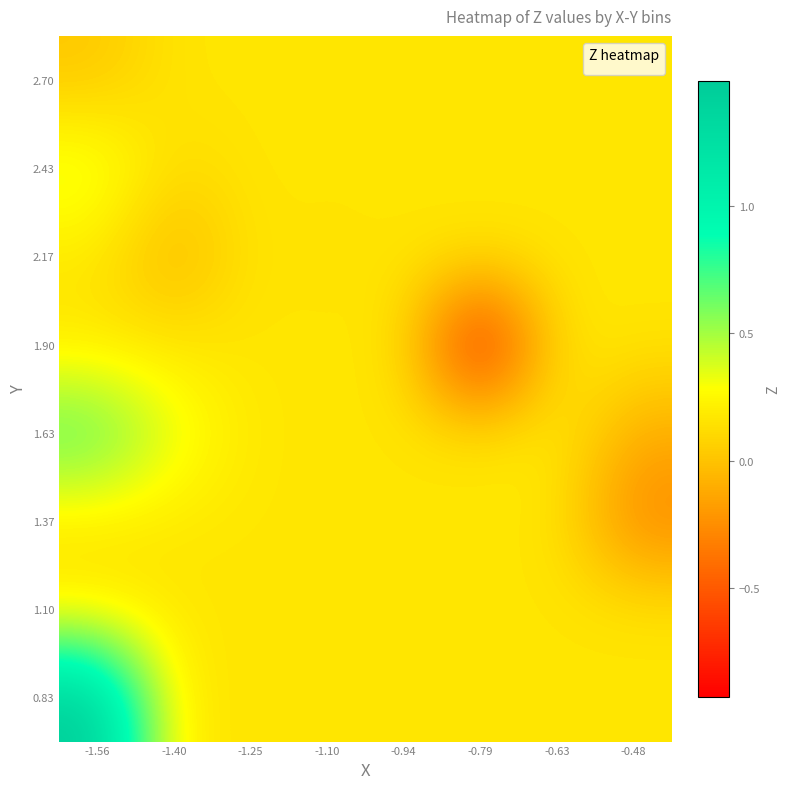

Count the number of categories in the chart.

8